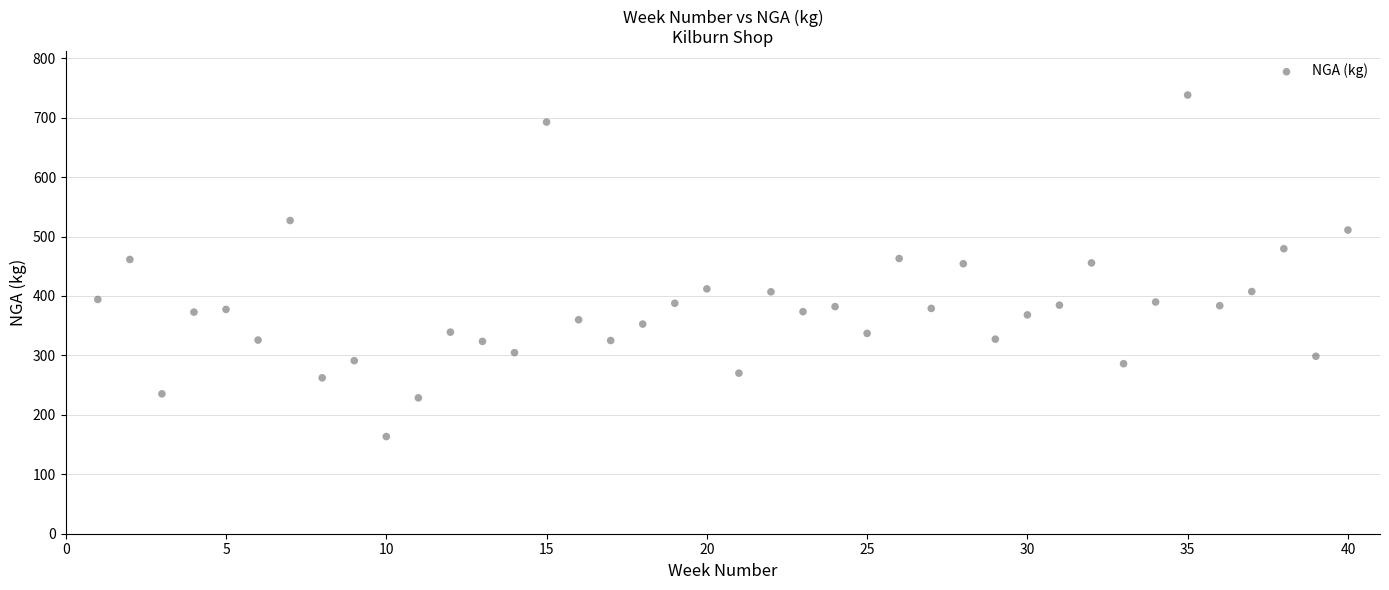

What is the range of X values (max minus min)?

39.0